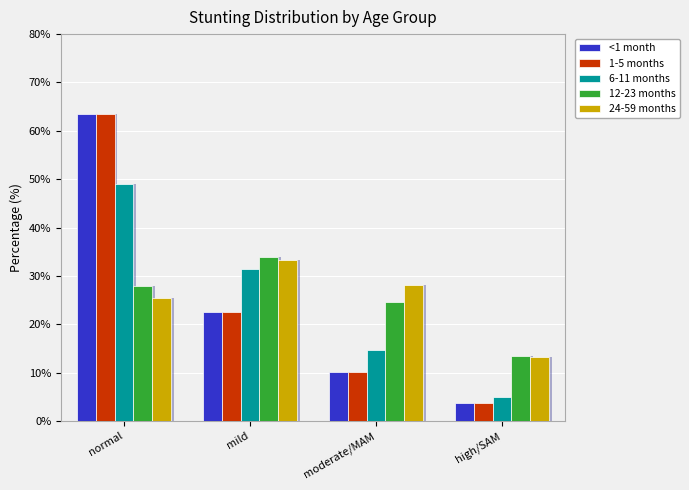

Which series changed the most between mild and high/SAM?

6-11 months